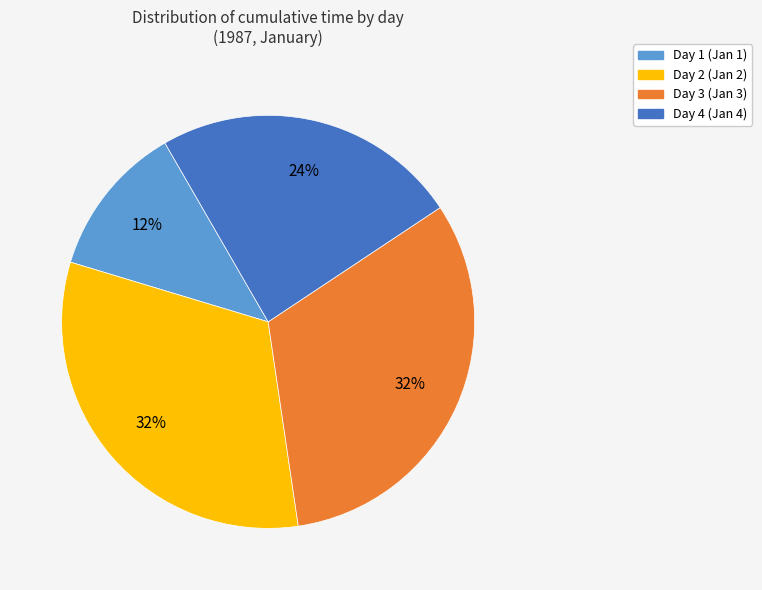

Combined, do Day 3 and Day 4 account for over 50%?

Yes